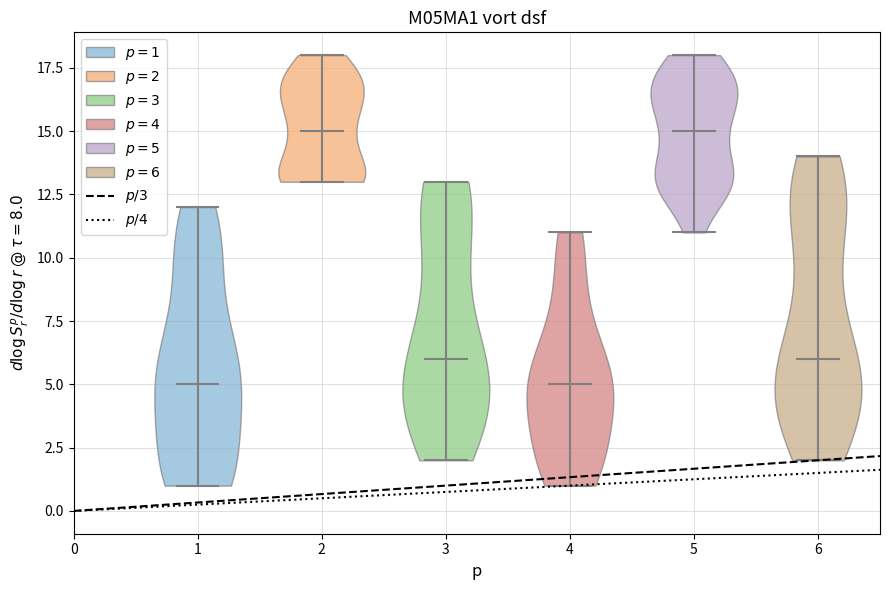

Reading left to right, read every violin against the y-axis: where its median line is, and the lowest and highest points it reaches. The values are not printed on the chart, so give them approximately, as read against the axis.

1: median line 5, lowest point 1, highest point 12
2: median line 15, lowest point 13, highest point 18
3: median line 6, lowest point 2, highest point 13
4: median line 5, lowest point 1, highest point 11
5: median line 15, lowest point 11, highest point 18
6: median line 6, lowest point 2, highest point 14